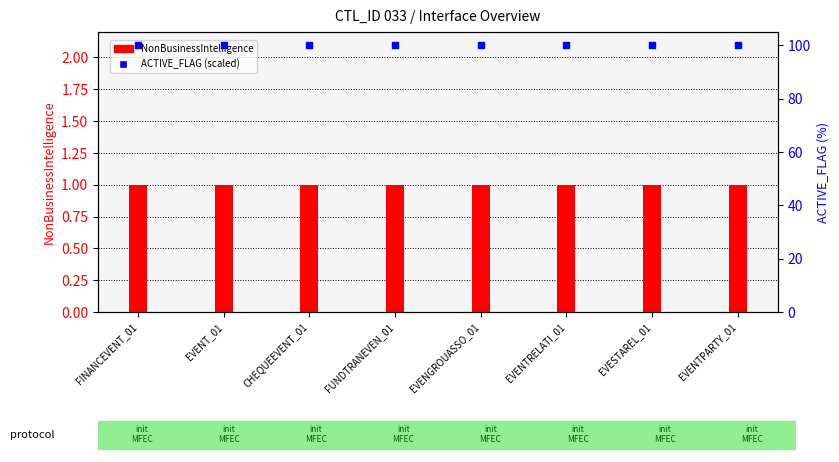

Which series has the largest total across all categories?

ACTIVE_FLAG (scaled)